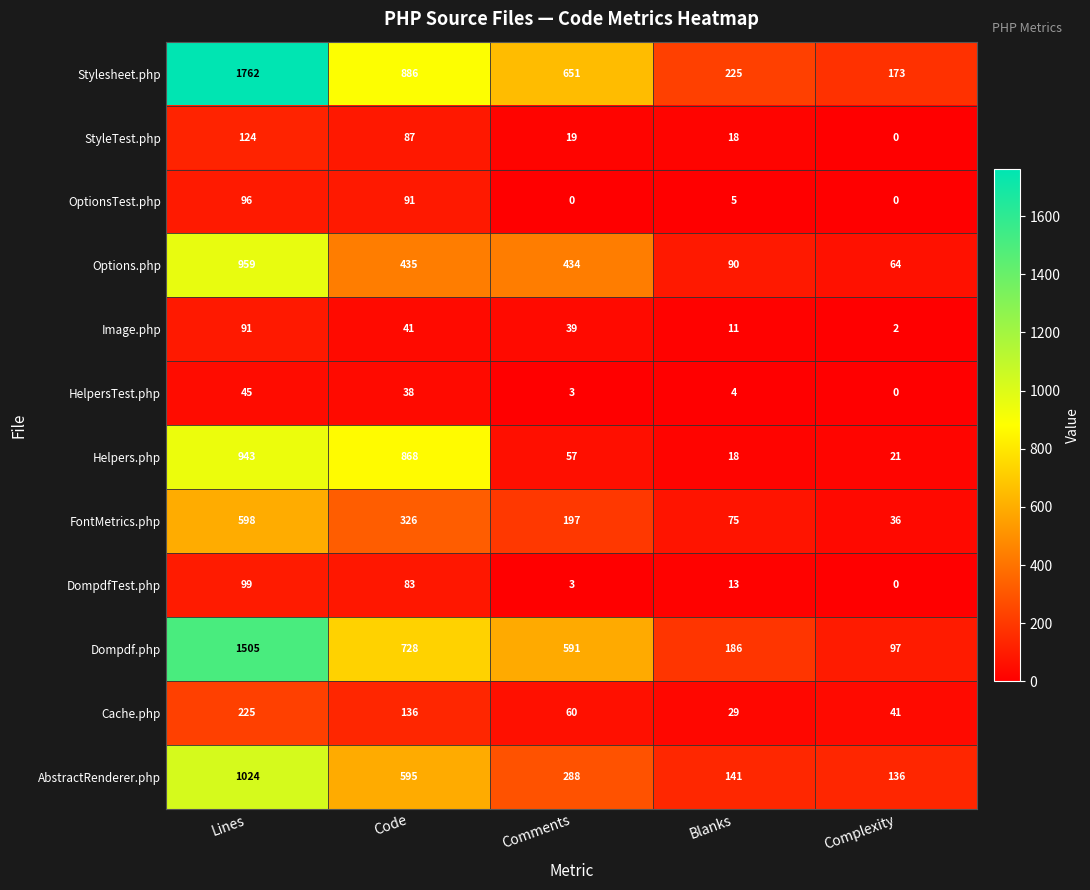

List the series in order of their peak value, highest first.

Stylesheet.php, Dompdf.php, AbstractRenderer.php, Options.php, Helpers.php, FontMetrics.php, Cache.php, StyleTest.php, DompdfTest.php, OptionsTest.php, Image.php, HelpersTest.php